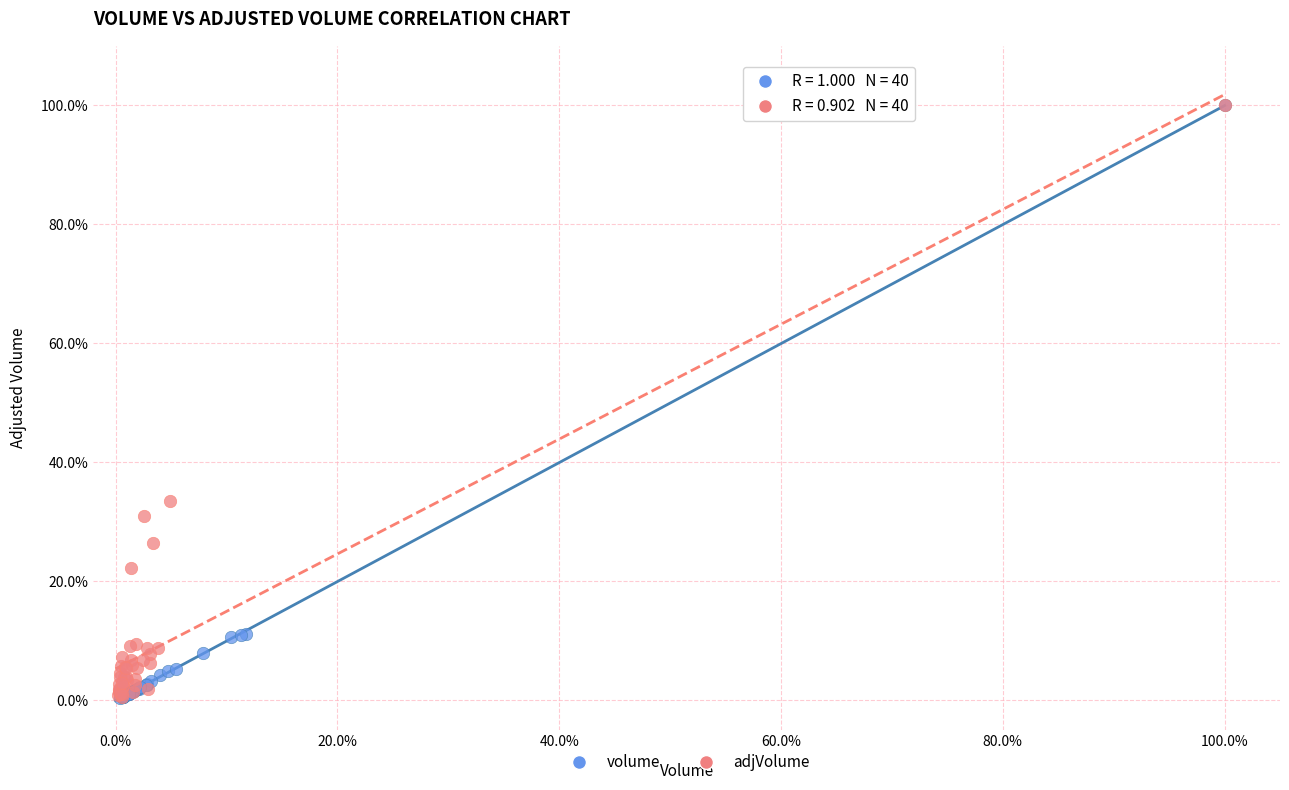

What are all the series names shown in the legend?

volume, adjVolume